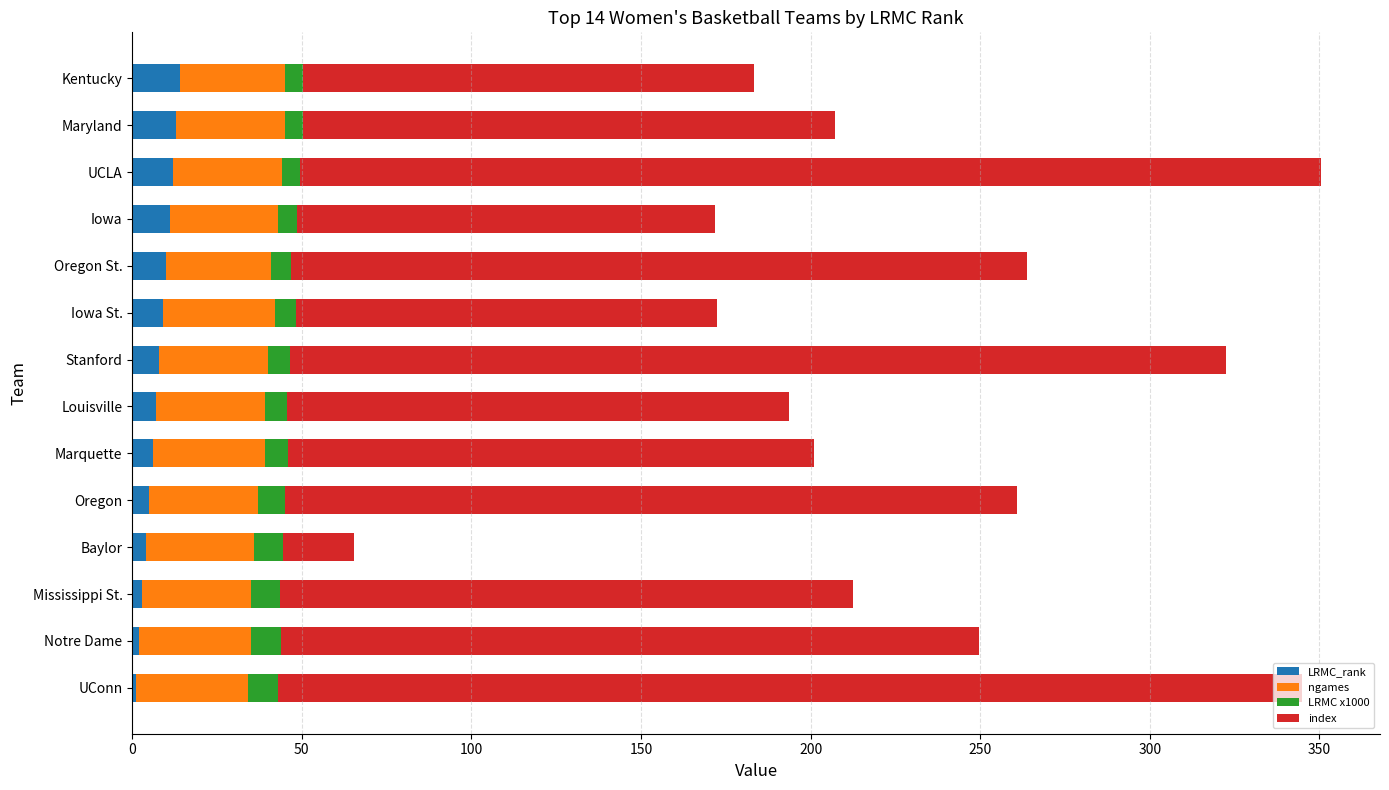

How many distinct data groups are displayed?

4